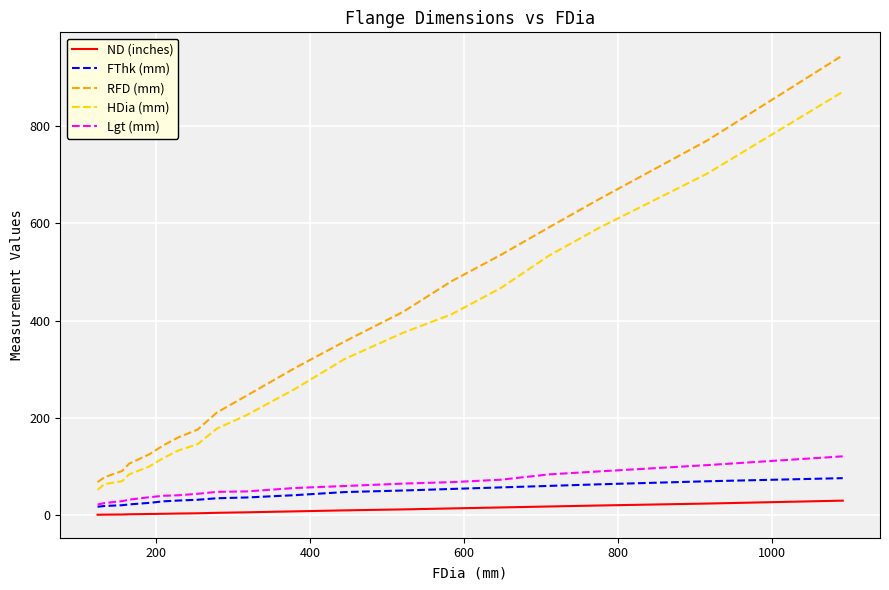

True or false: RFD (mm) and ND (inches) intersect in this chart.

False